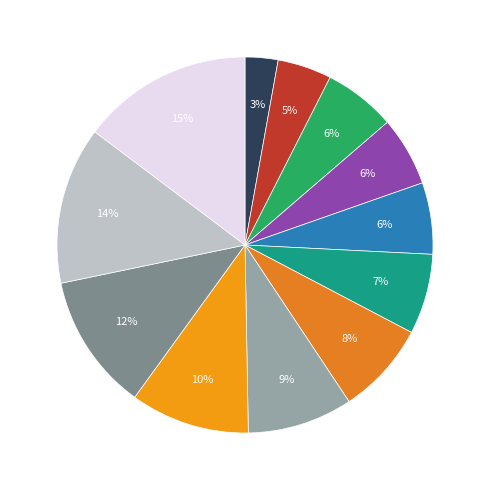

How many slices are in this pie chart?

12